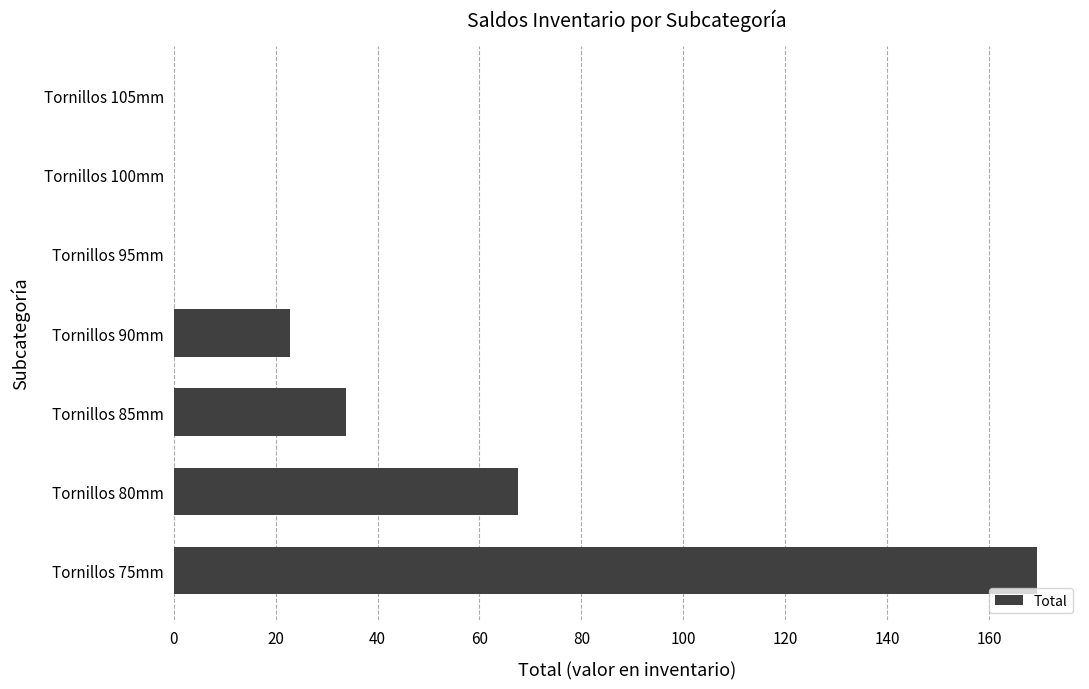

Which category has the highest value across all series?

Tornillos 75mm